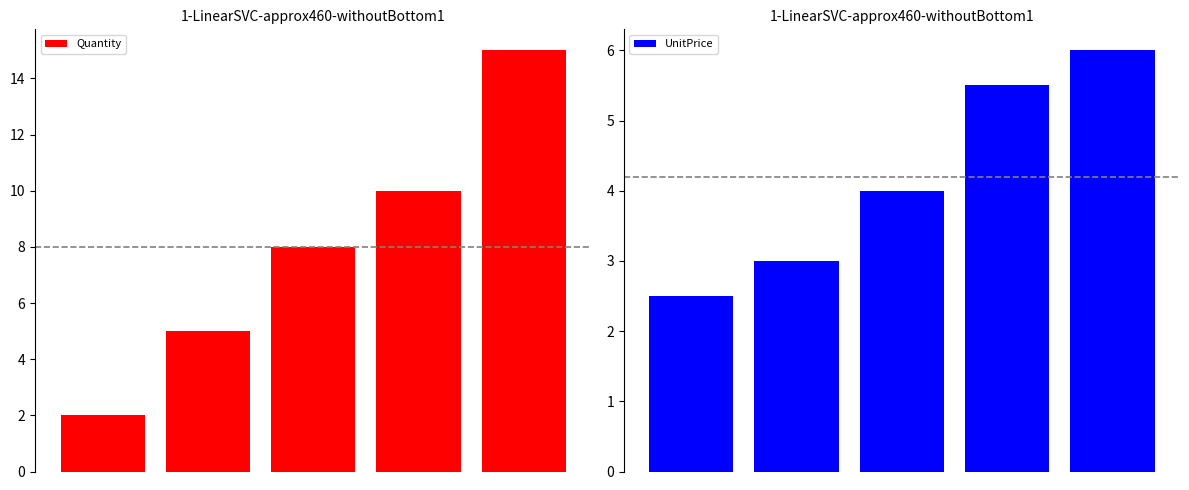

How many bars are there in each group?

2